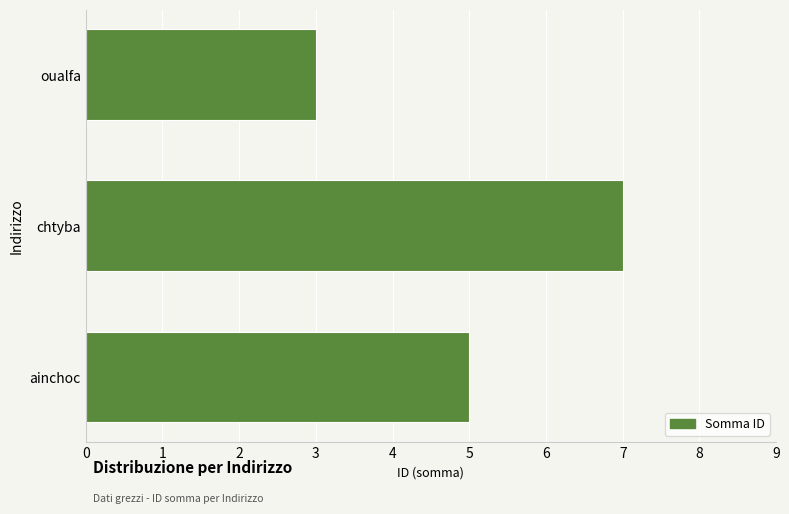

Between oualfa and chtyba, which is larger?

chtyba